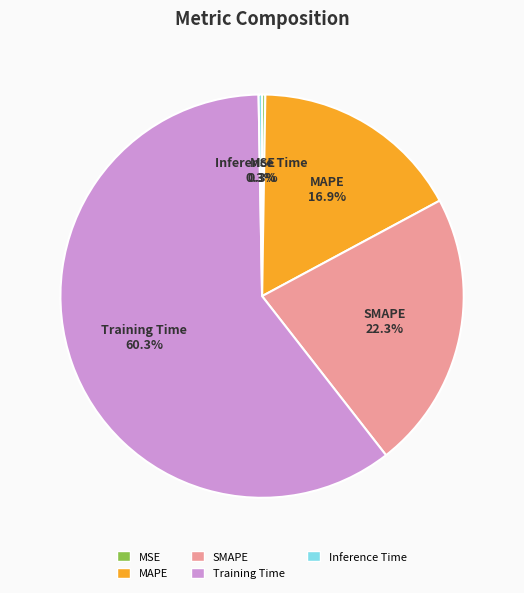

To the nearest percent, what percentage of the pie is Training Time?

60%